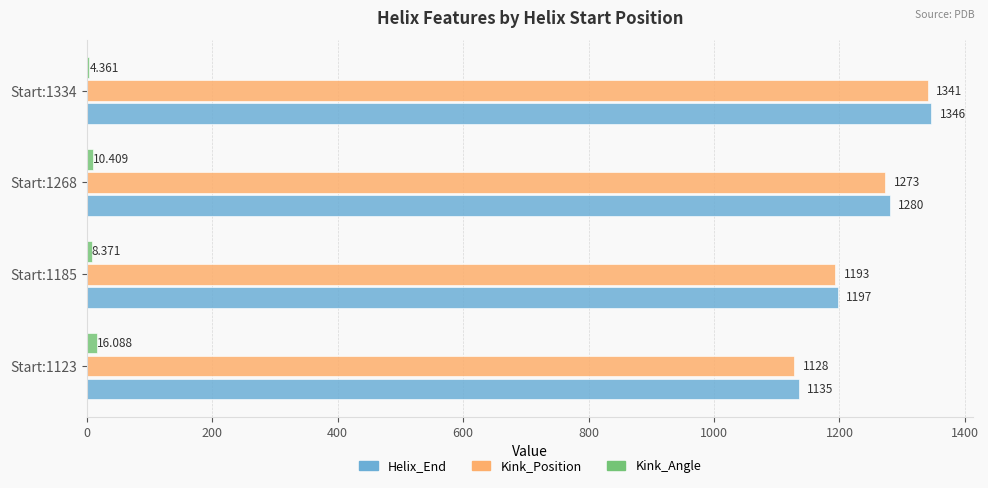

What are all the series names shown in the legend?

Helix_End, Kink_Position, Kink_Angle